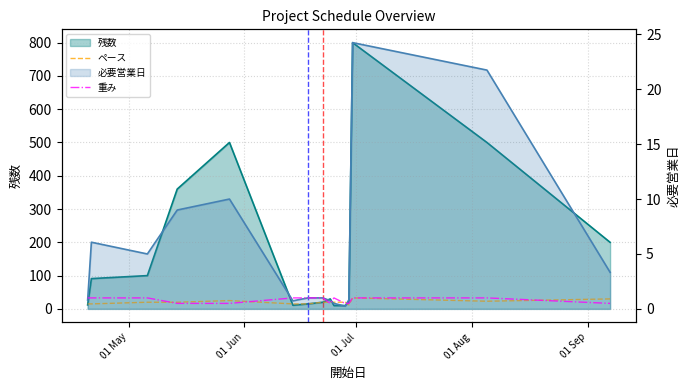

How many lines are shown in the chart?

4